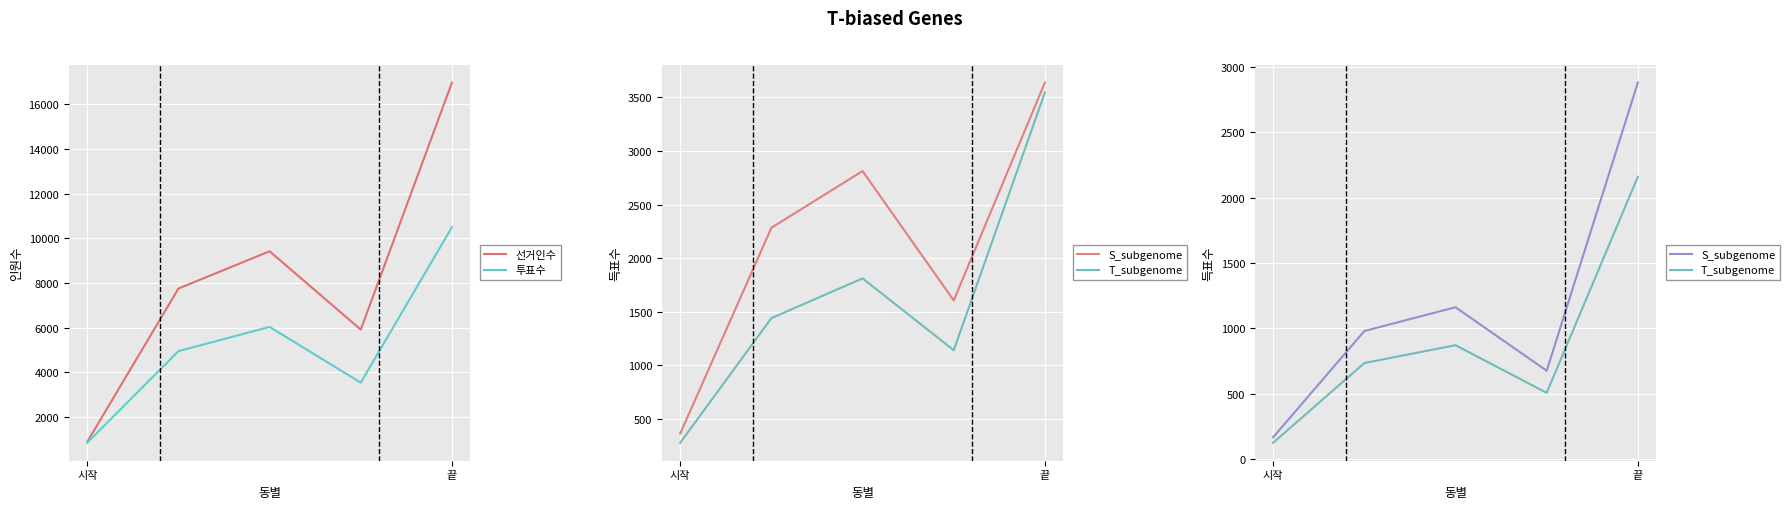

At how many categories does at least one series exceed 8219?

2